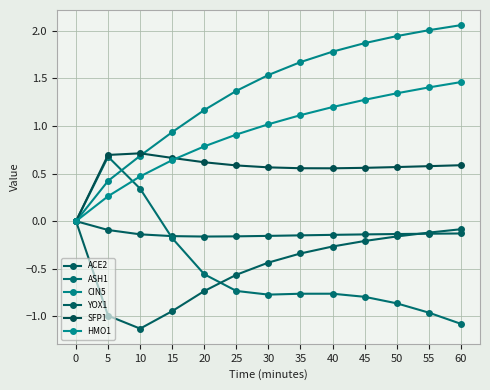

Which series has the widest spread of values?

CIN5